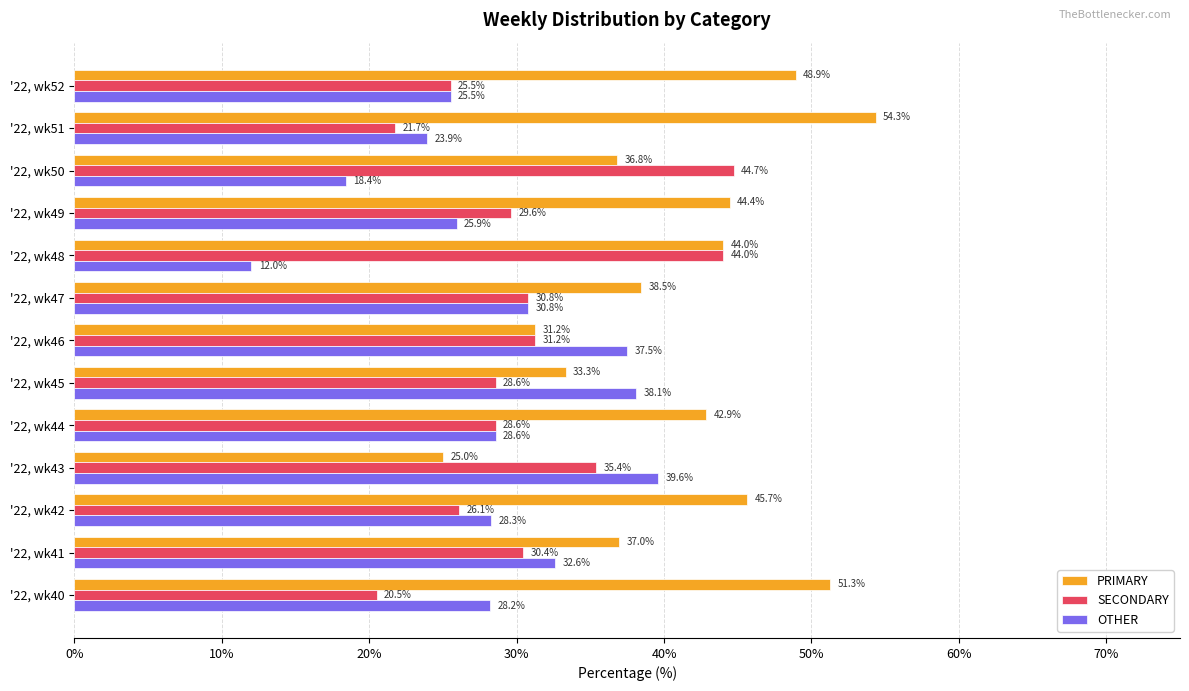

Where is PRIMARY nearest to the value 39?

'22, wk47